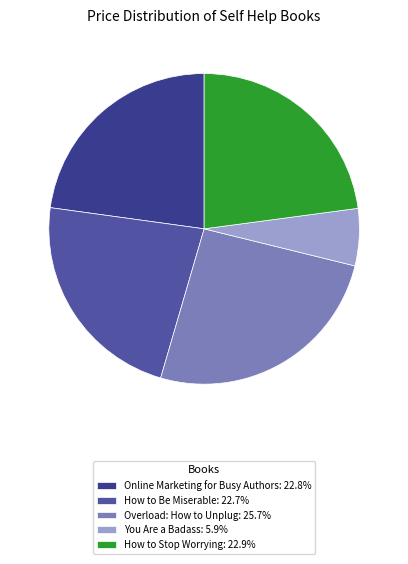

The Online Marketing for Busy Authors slice represents 32% of the pie. True or false?

False